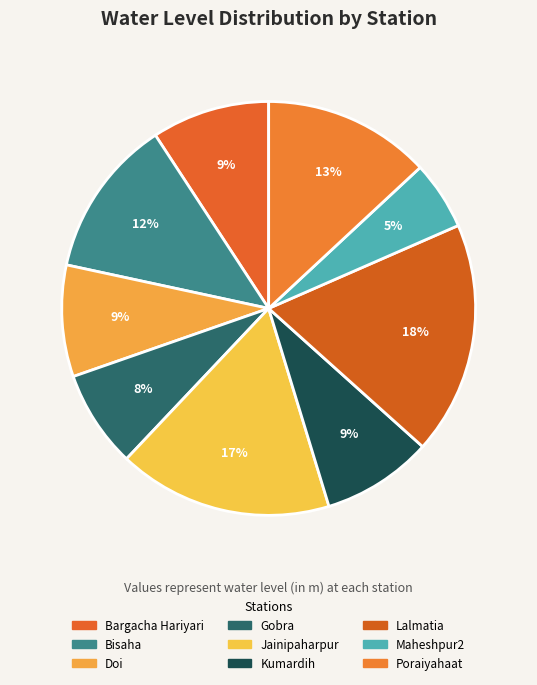

To the nearest percent, what percentage of the pie is Lalmatia?

18%